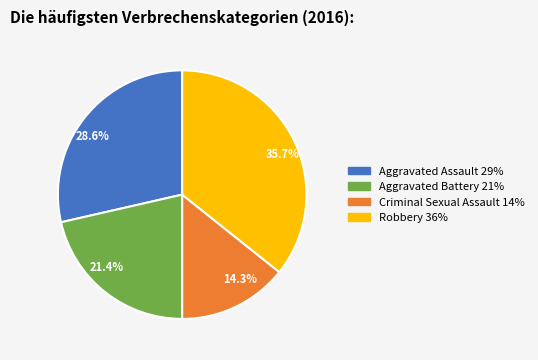

What percentage is NOT represented by 28.6%?

71.4%